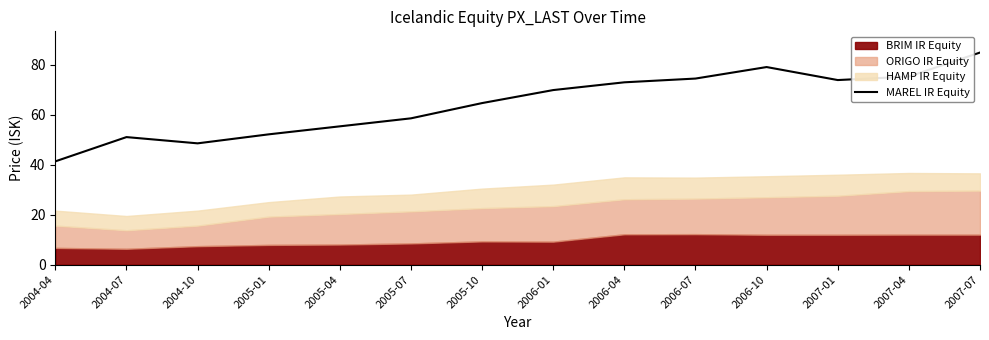

Approximately how many times larger is the value at 2005-07 compared to 2005-10?

0.9